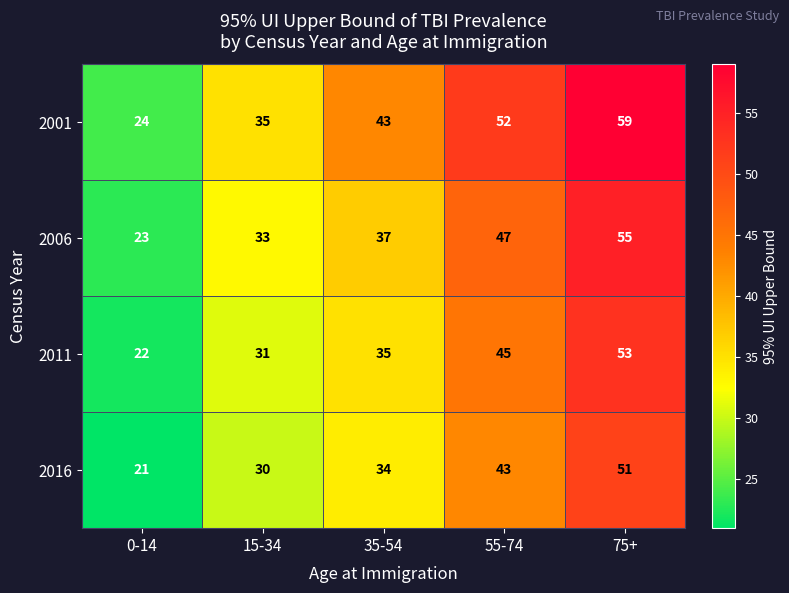

Which series has the largest range (max minus min)?

2001